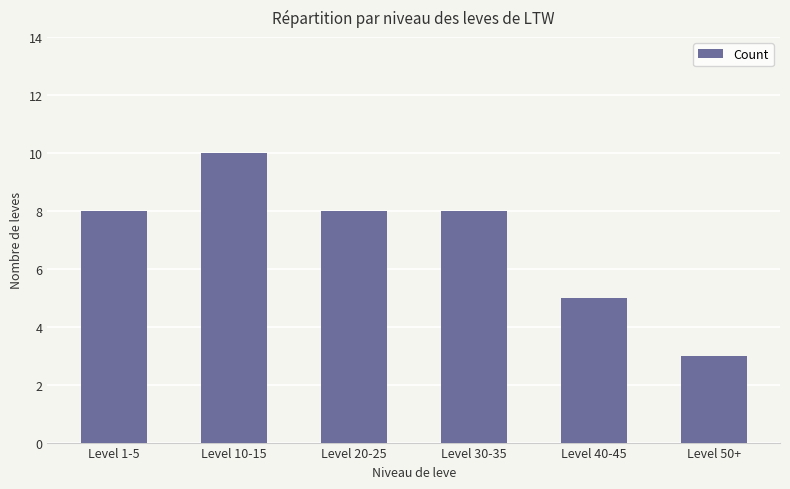

The chart shows a value of 8 at Level 1-5. True or false?

True